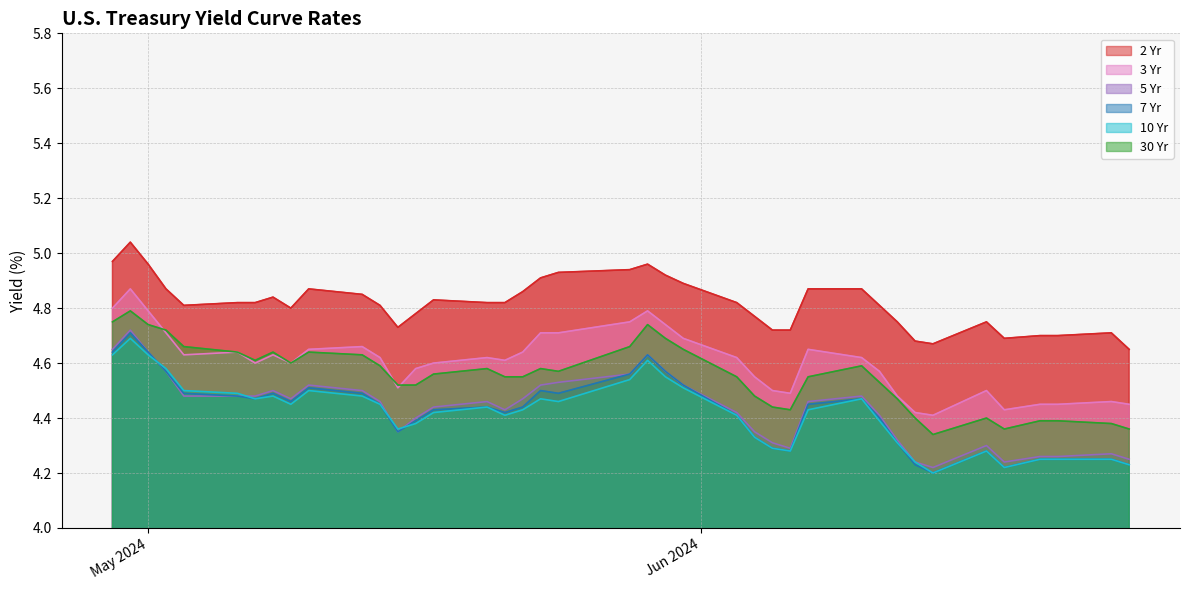

At which category does the chart reach its peak across all series?

04/30/2024